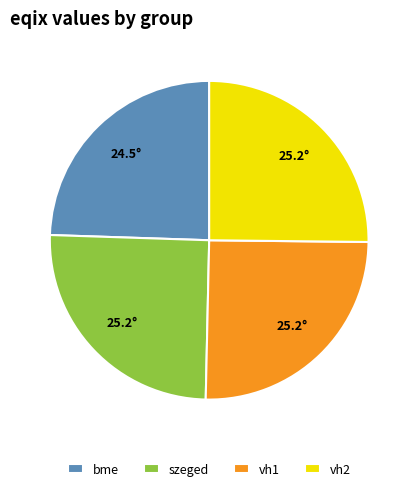

Do bme and vh2 together represent more than half of the pie?

No